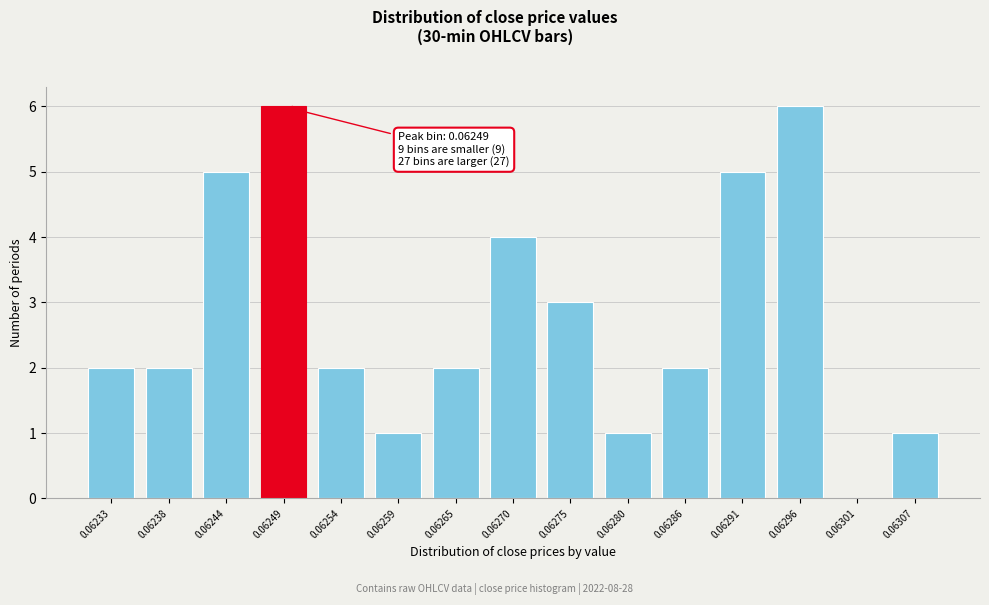

Reading left to right, extract all data points from this chart.

0.06233=2	0.06238=2	0.06244=5	0.06249=6	0.06254=2	0.06259=1	0.06265=2	0.06270=4	0.06275=3	0.06280=1	0.06286=2	0.06291=5	0.06296=6	0.06301=0	0.06307=1